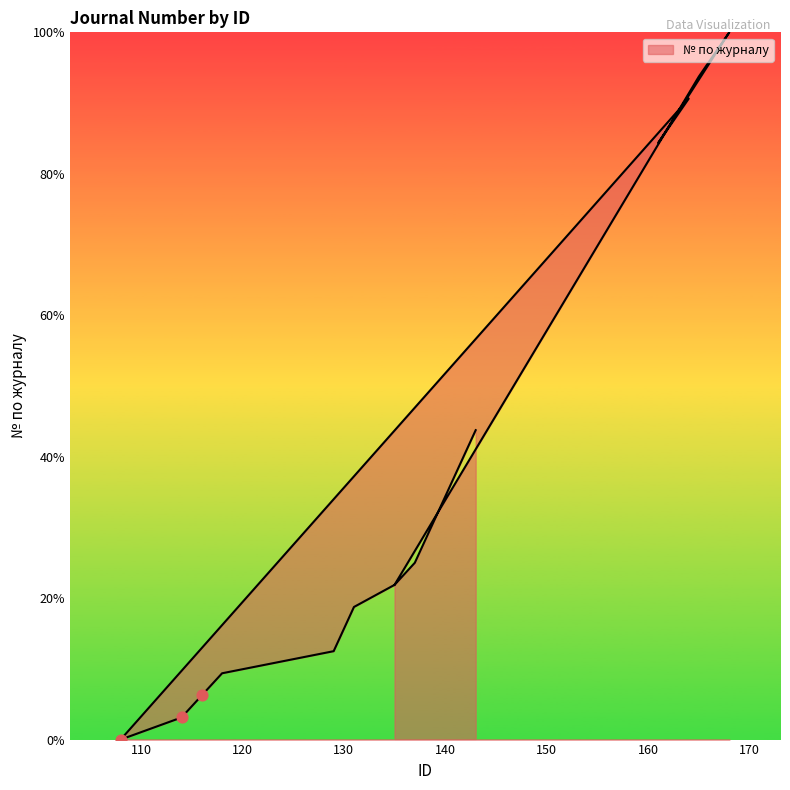

Which has a higher value, 135 or 141?

141